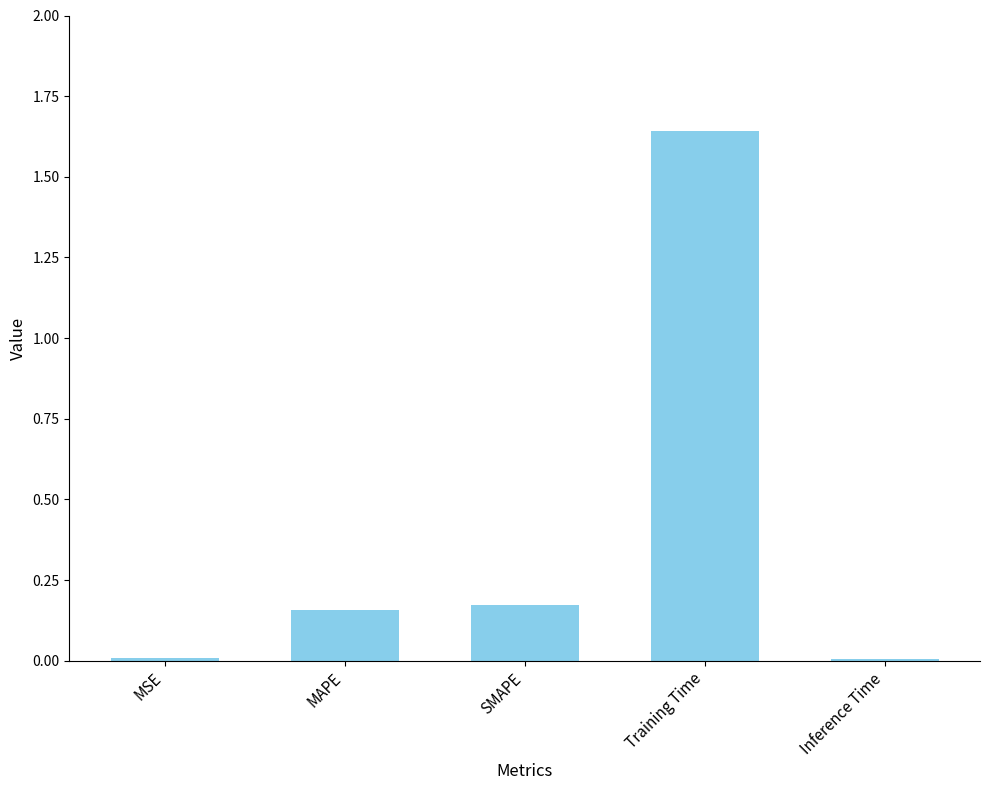

At which category does the chart reach its peak across all series?

Training Time